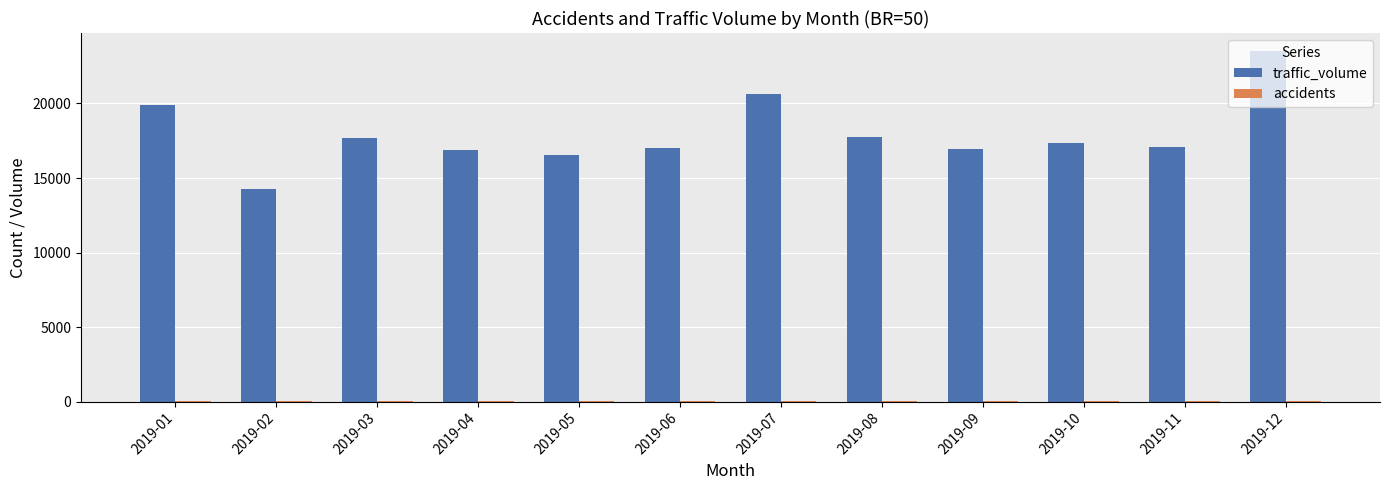

Which series has the largest range (max minus min)?

traffic_volume